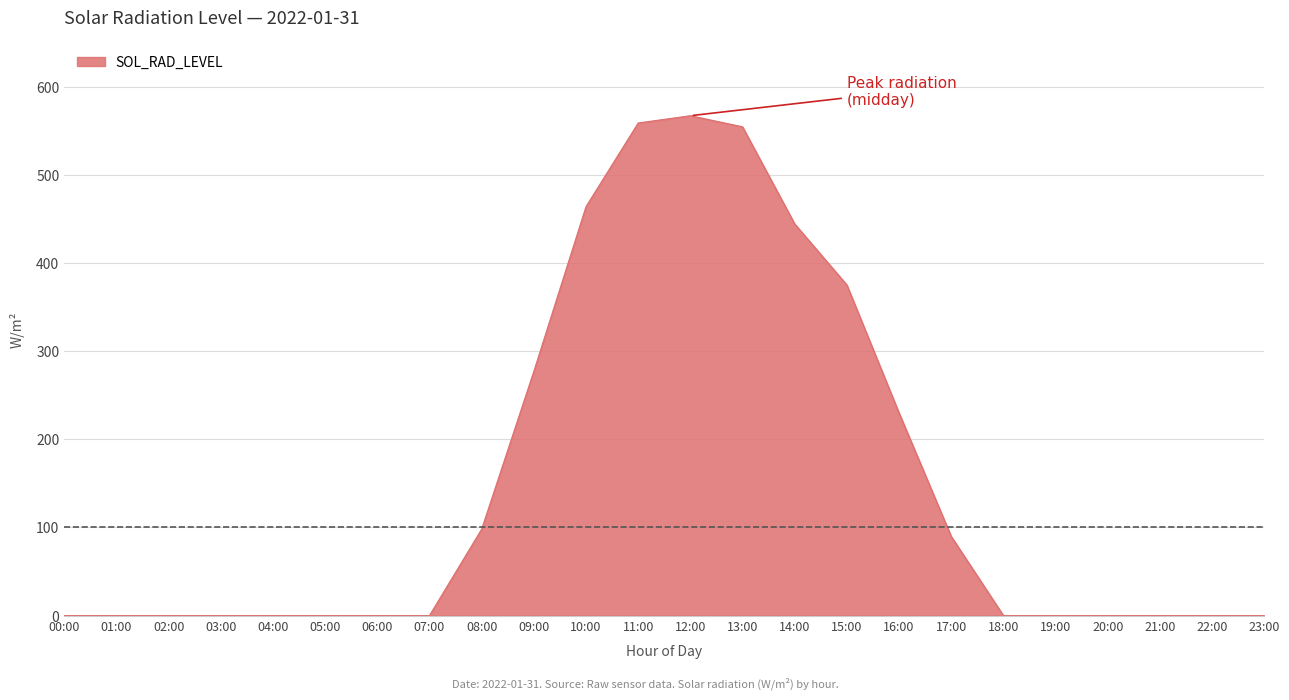

Which has a higher value, 11:00 or 22:00?

11:00